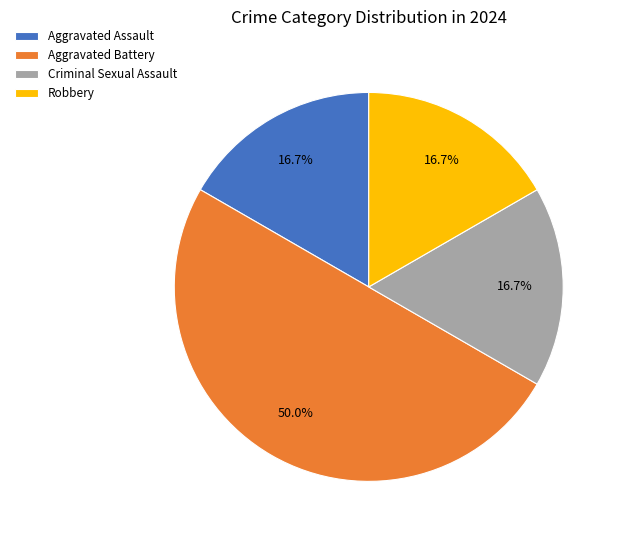

How many slices are in this pie chart?

4